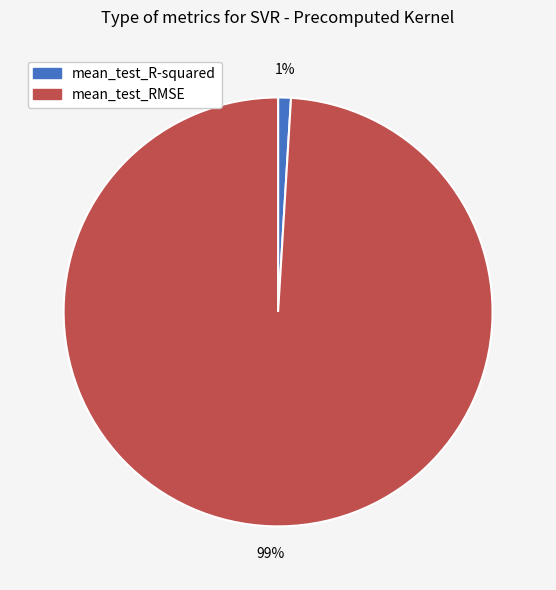

Does mean_test_RMSE account for over 50% of the chart?

Yes